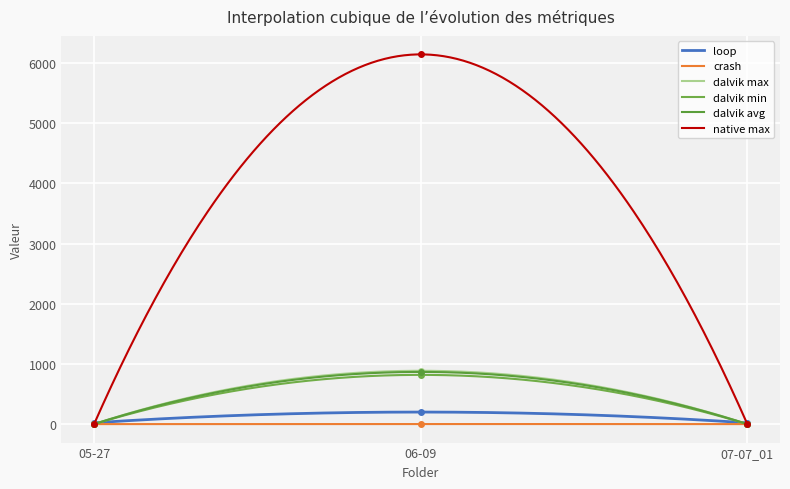

Where is loop nearest to the value 110?

05-27